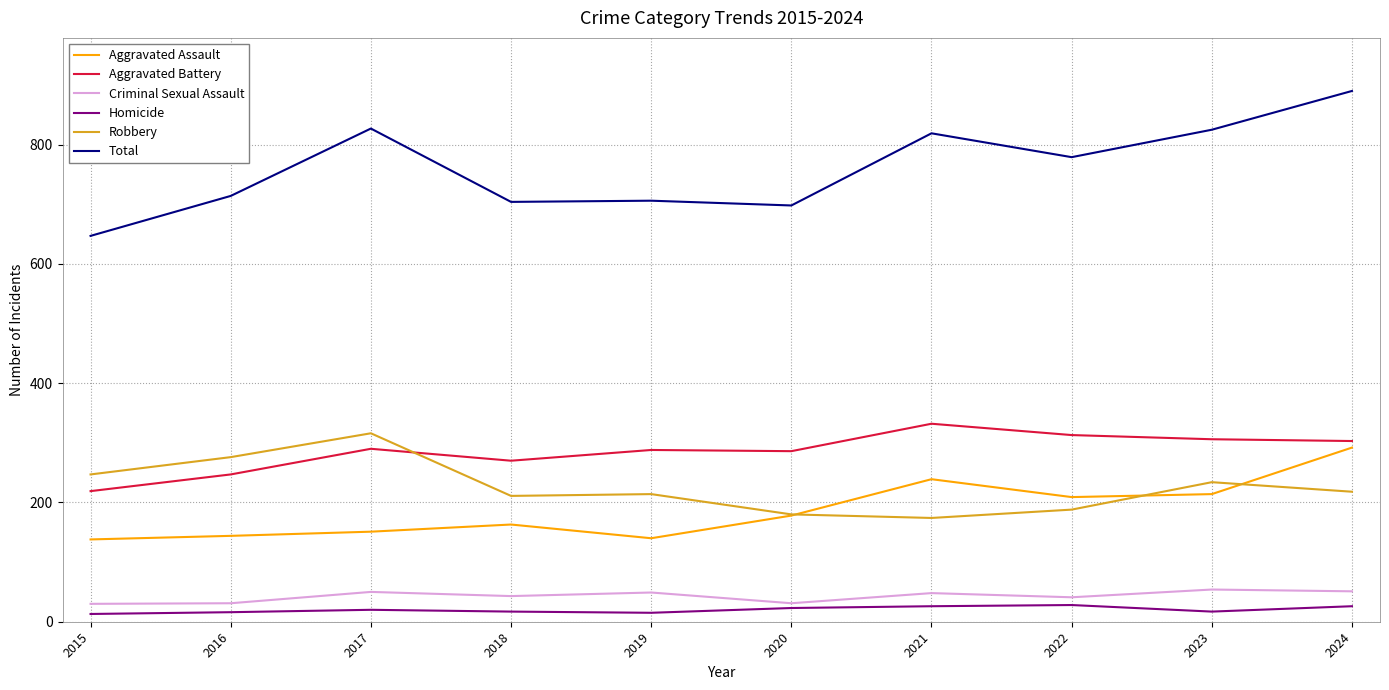

Which label corresponds to the largest value in the chart?

2024